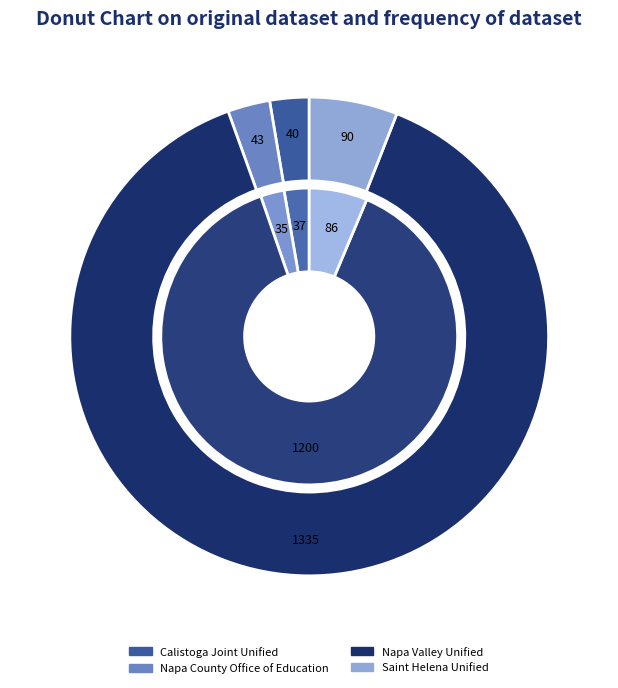

To the nearest percent, what is the average slice percentage?

25%